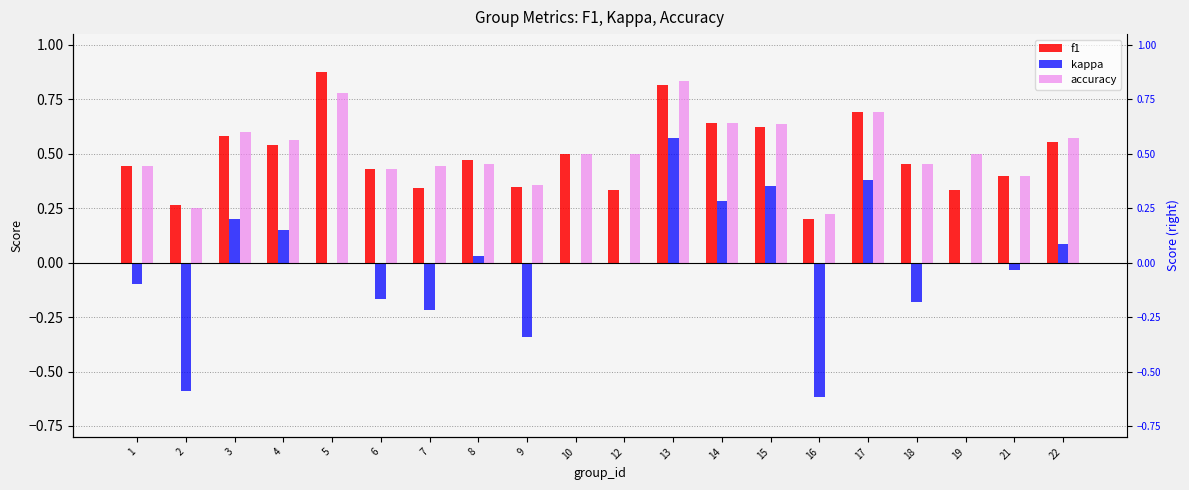

How many distinct data groups are displayed?

3